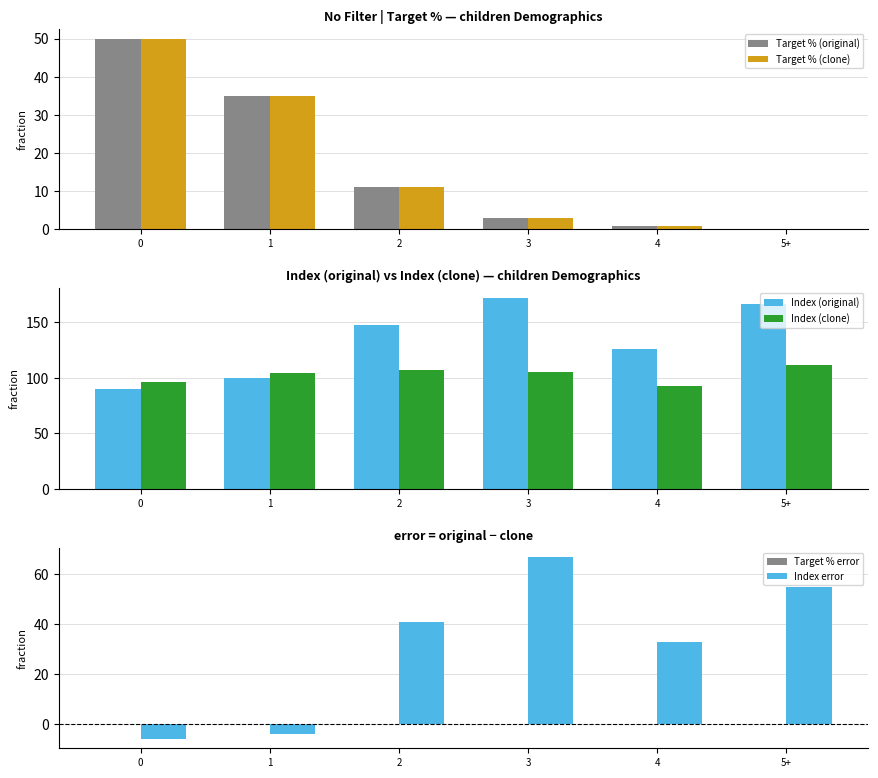

At how many categories does at least one series exceed 71?

6